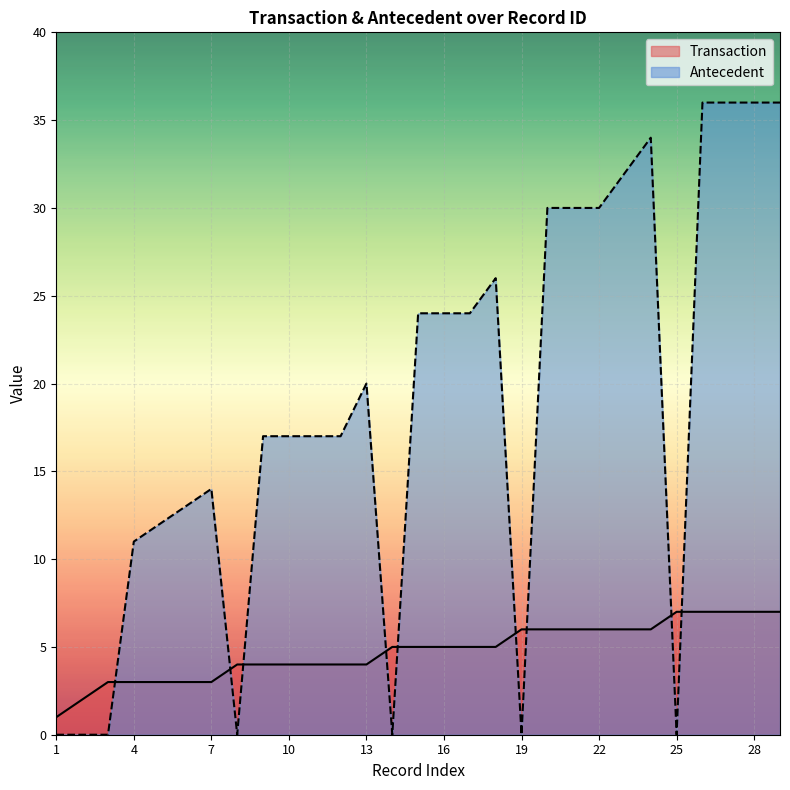

True or false: Antecedent has more than 1 interior local peaks.

True